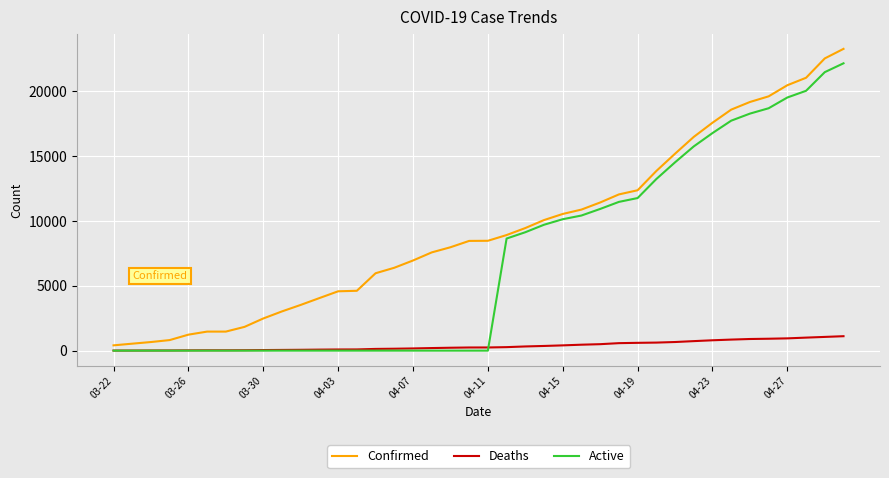

Which series has the largest total across all categories?

Confirmed